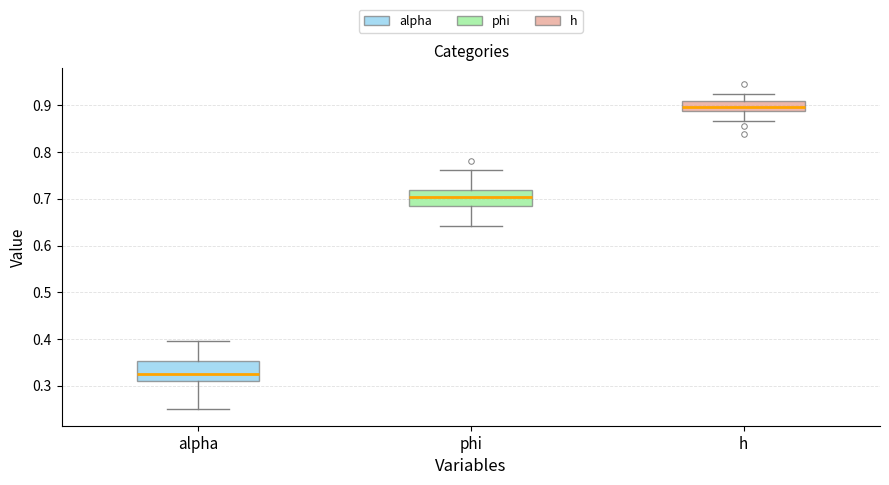

Which box's median line is the highest?

h